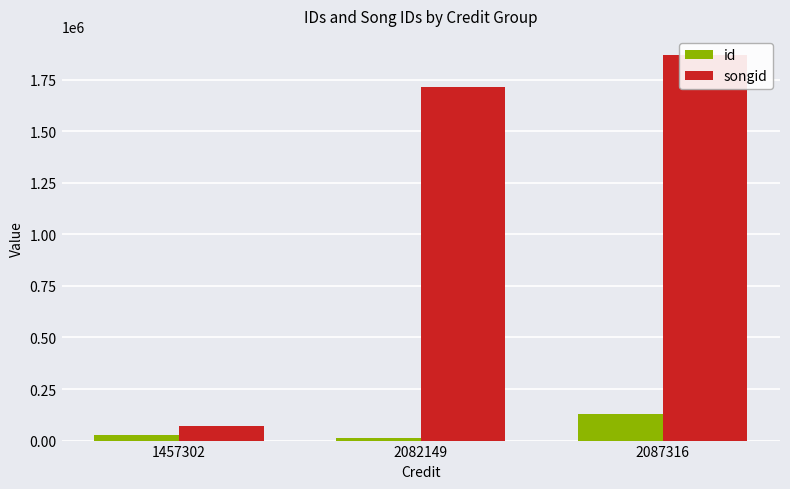

Is it true that songid equals 1868882.0 at 2087316?

True